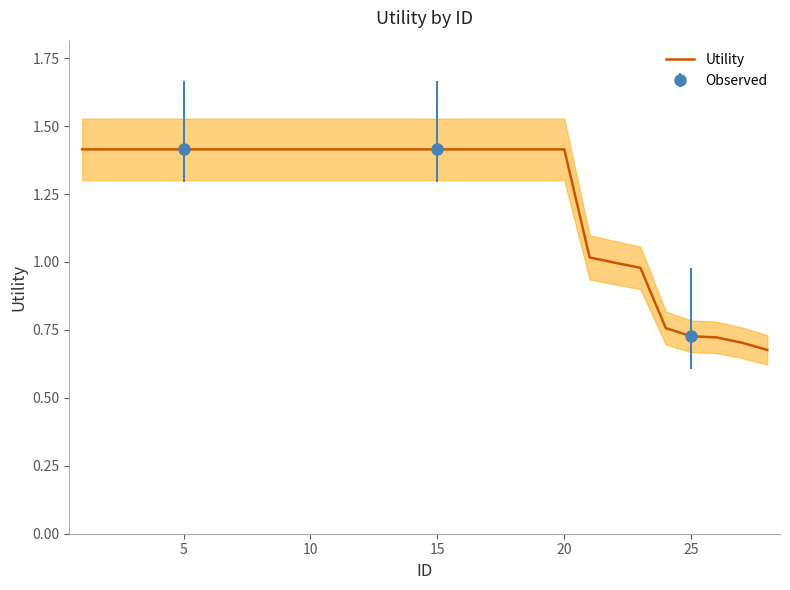

True or false: there are more than 2 points higher than both neighbors.

False